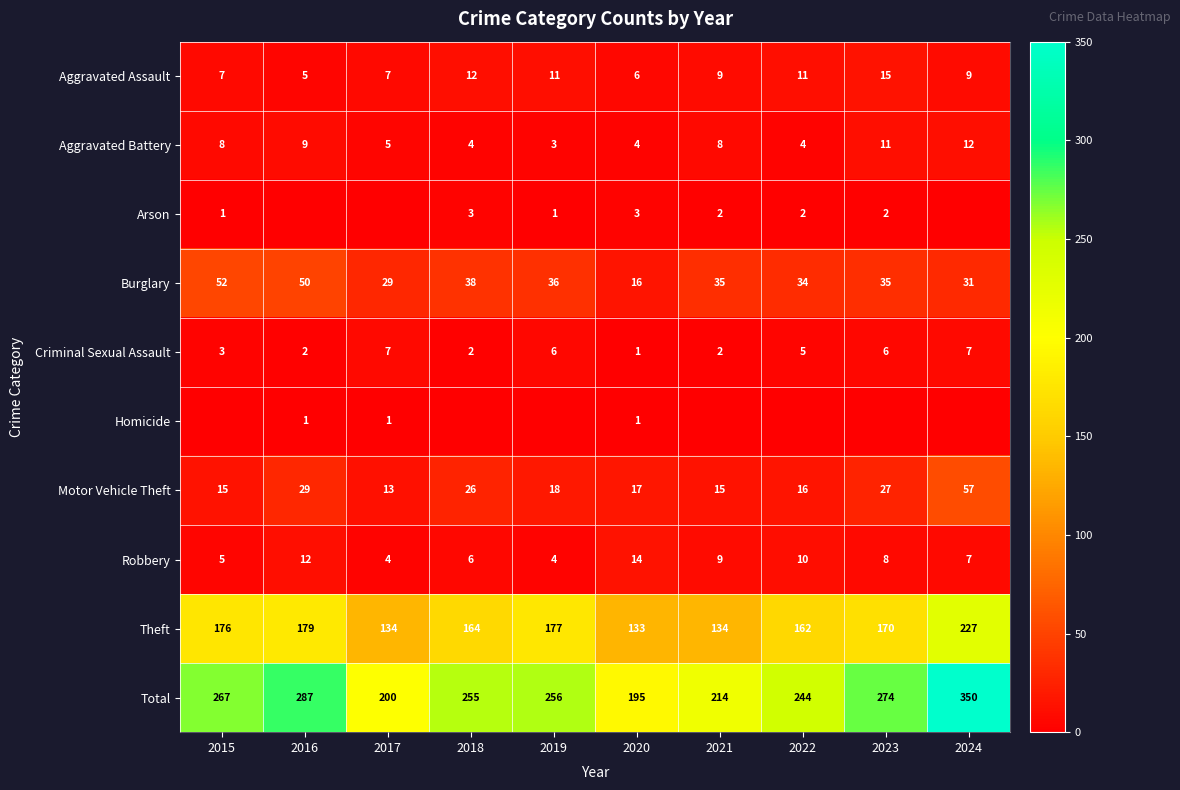

Where does the Theft series first go above 170?

2015